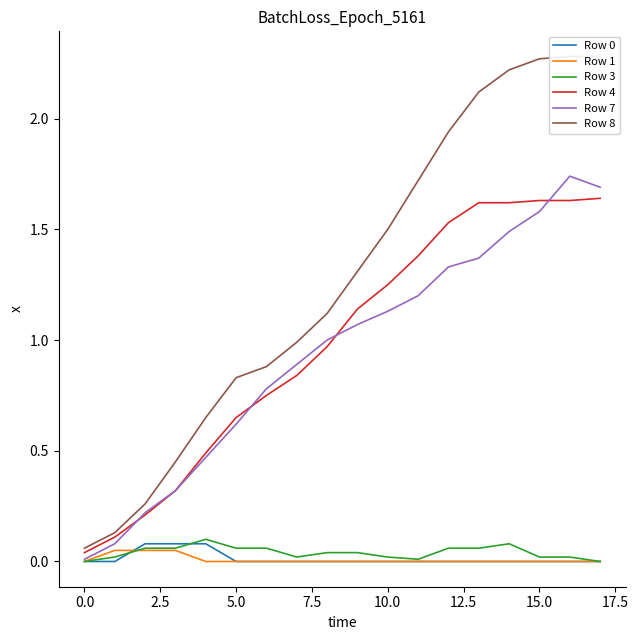

Which series has the widest spread of values?

Row 8